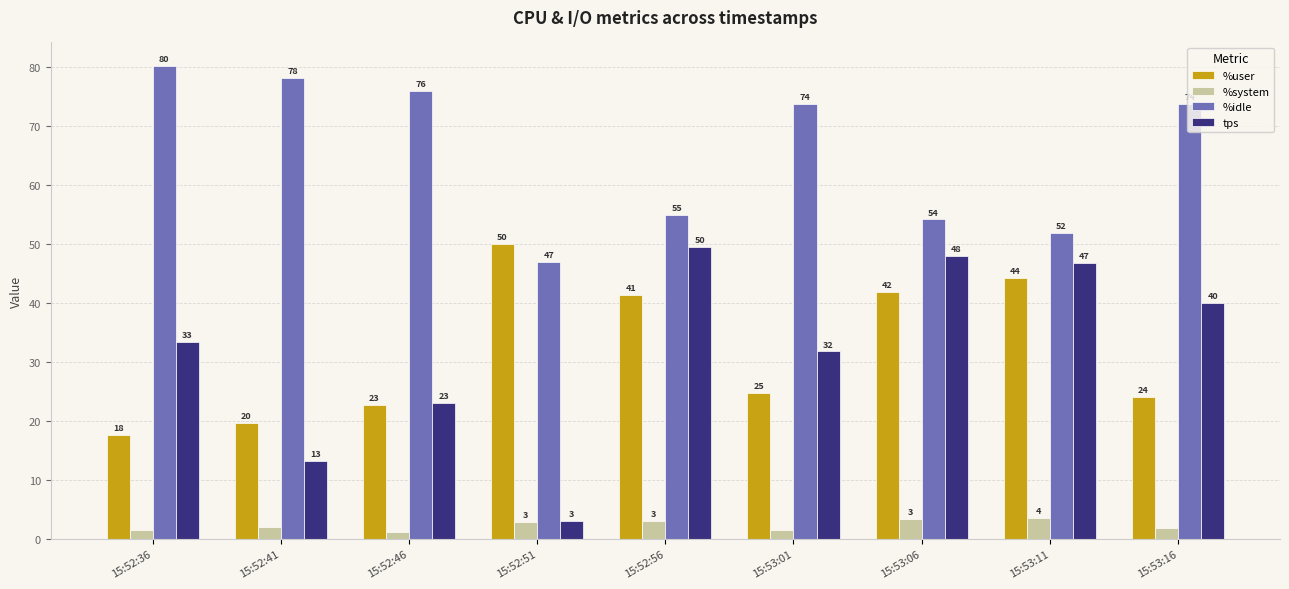

Is it true that %user equals 41.3 at 15:52:56?

True